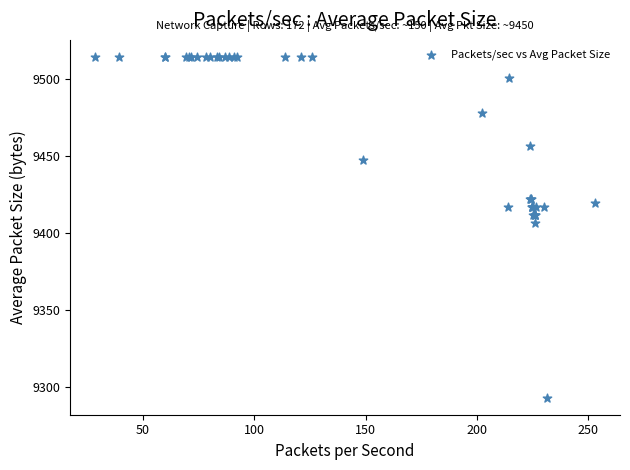

What Y value in the scatter plot is closest to 9403?

9406.3